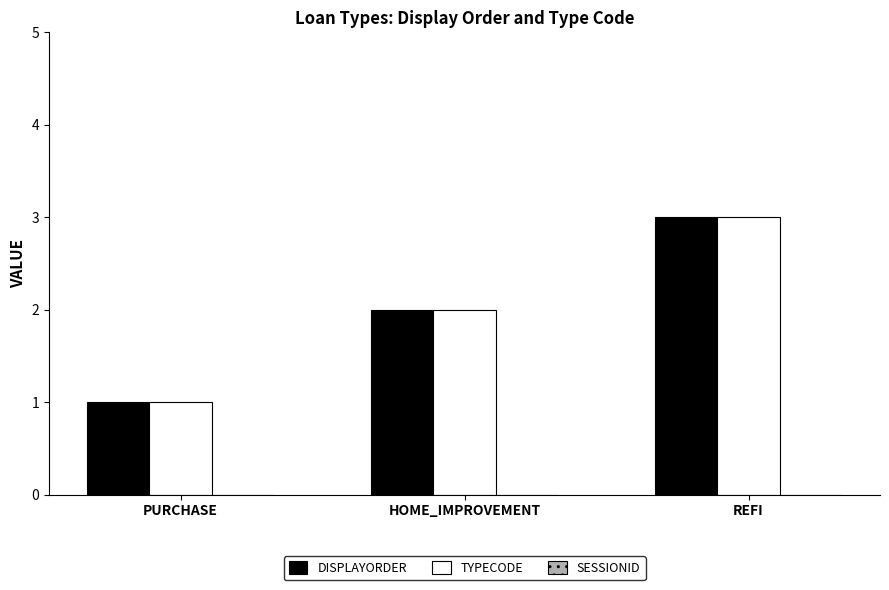

What is the sum of all DISPLAYORDER values?

6